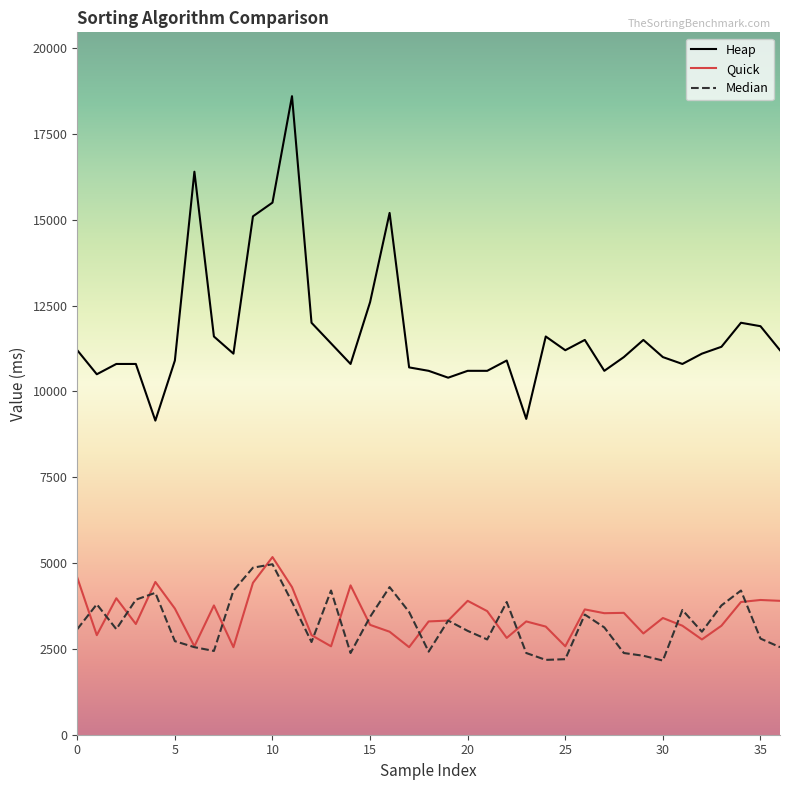

Which series has the largest range (max minus min)?

Heap